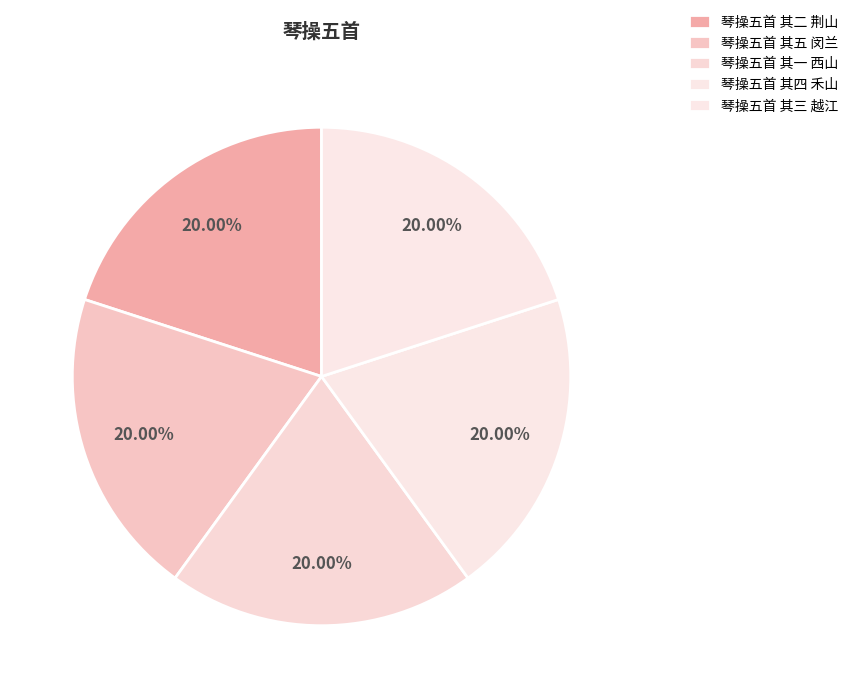

Is there a majority slice in this chart?

No